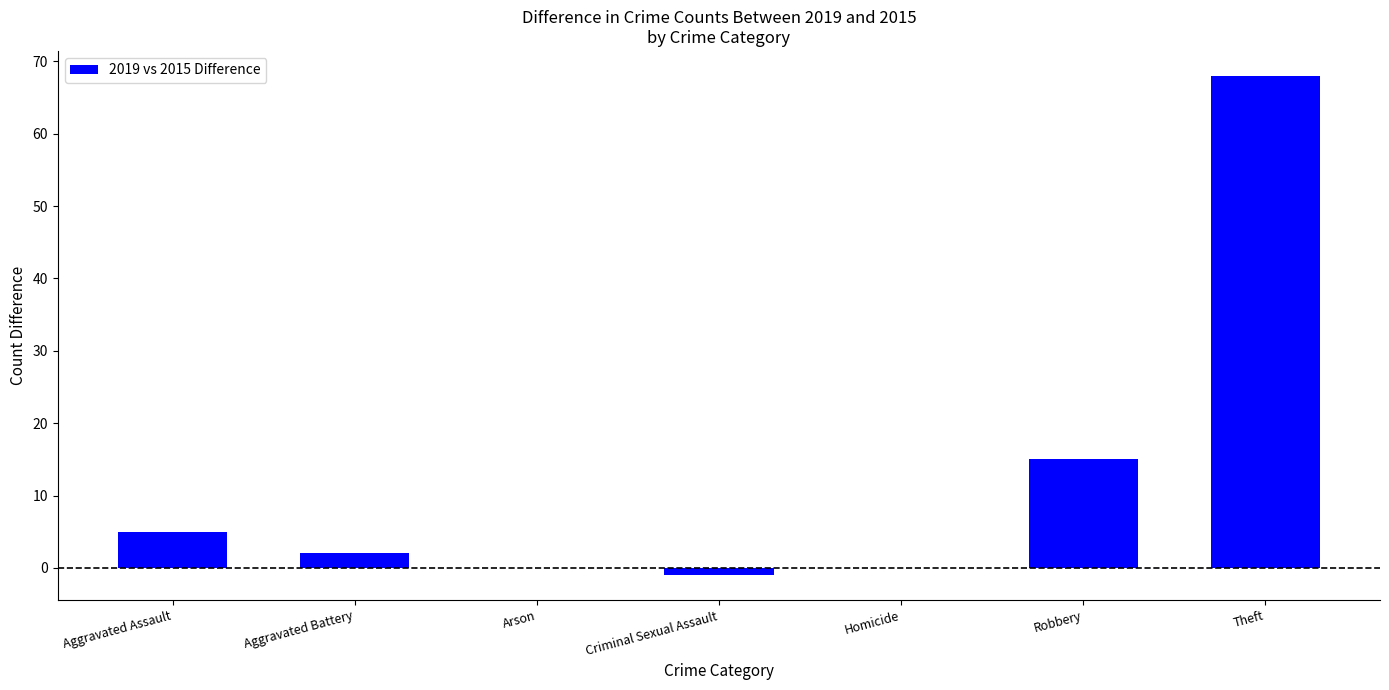

Where does the data first go above 2?

Aggravated Assault